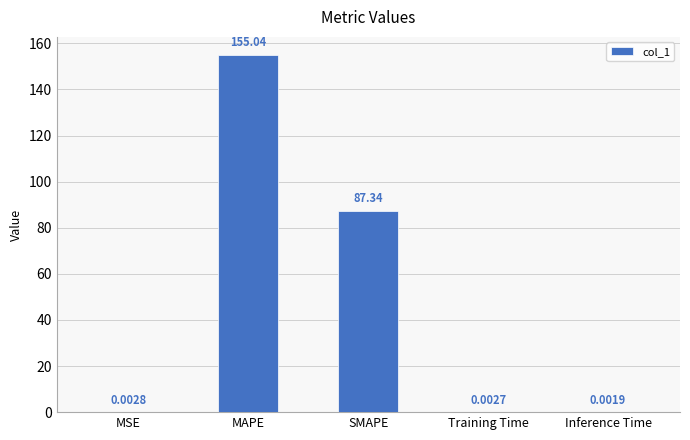

At which label is the value closest to 77?

SMAPE